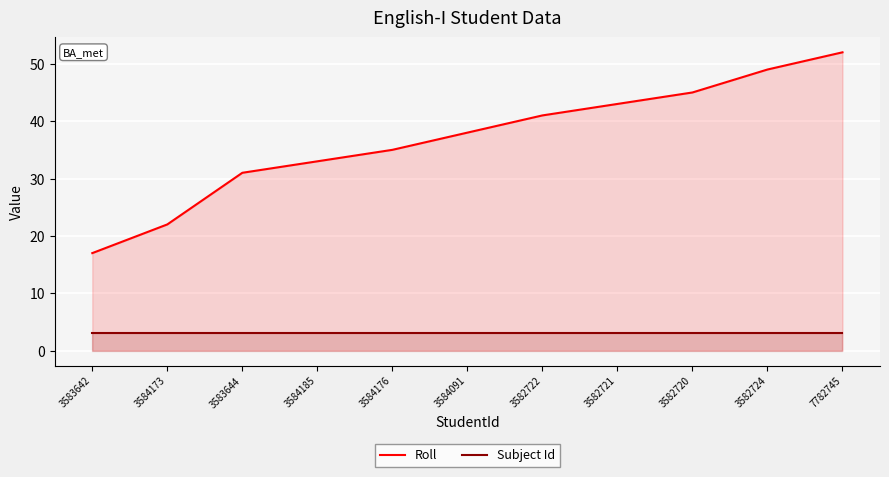

Reading left to right, list all the values displayed in this chart.

Roll: 17	22	31	33	35	38	41	43	45	49	52
Subject Id: 3	3	3	3	3	3	3	3	3	3	3